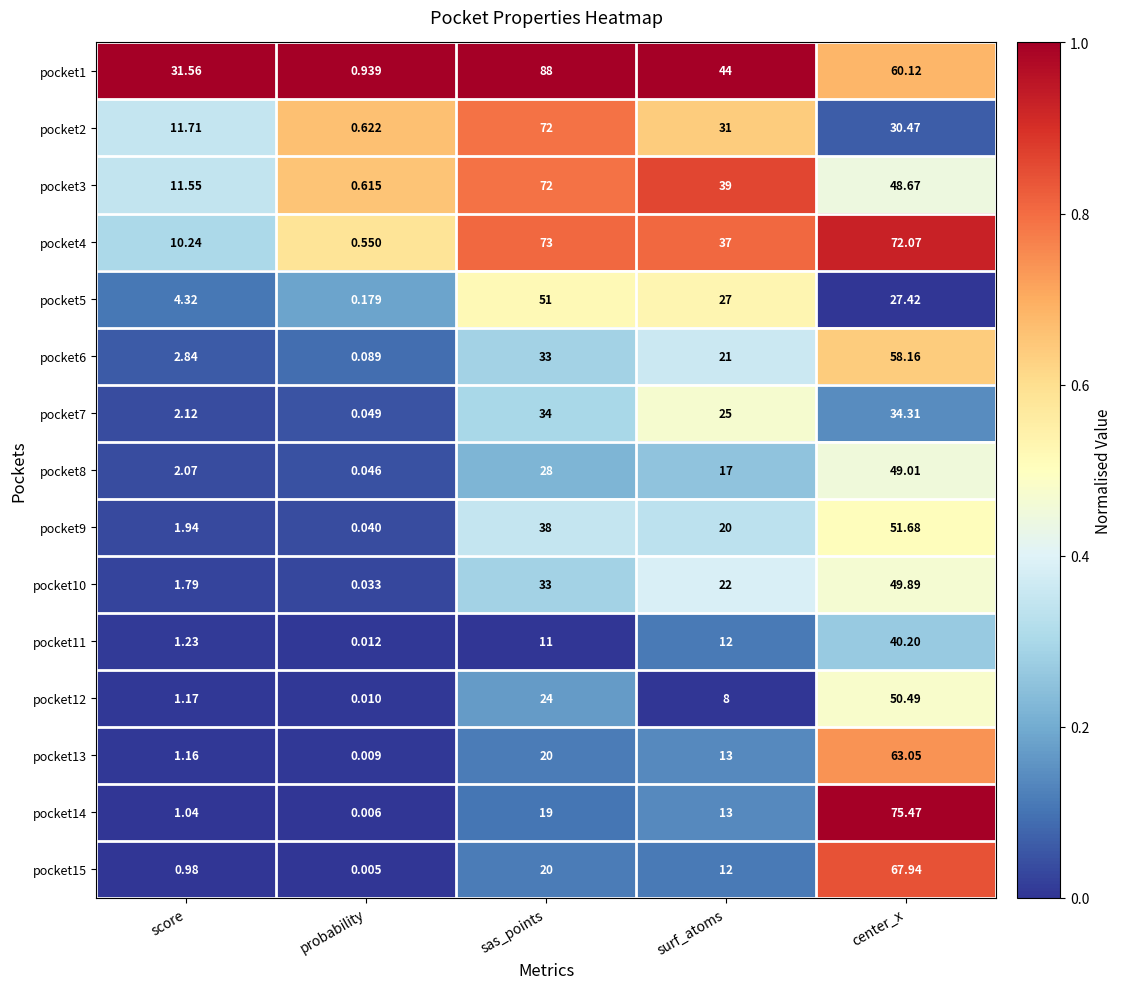

Where does the pocket1 series first go above 44?

sas_points